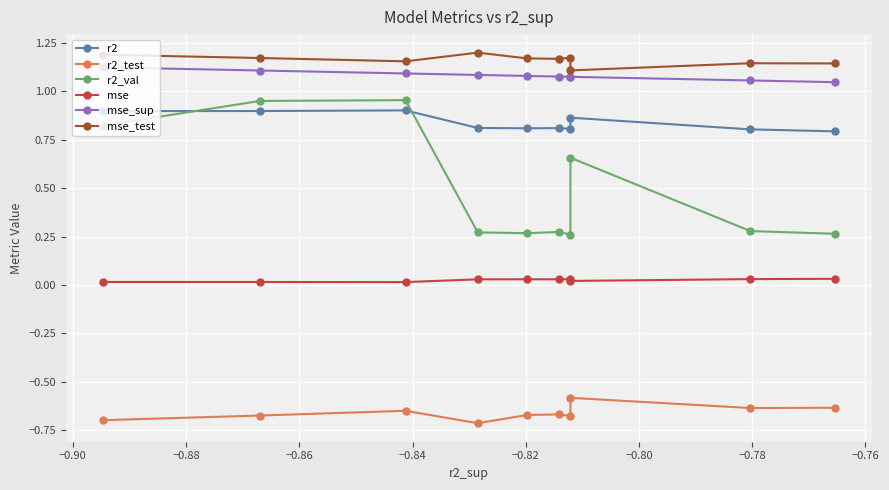

What is the sum of all r2_test values?

-6.6